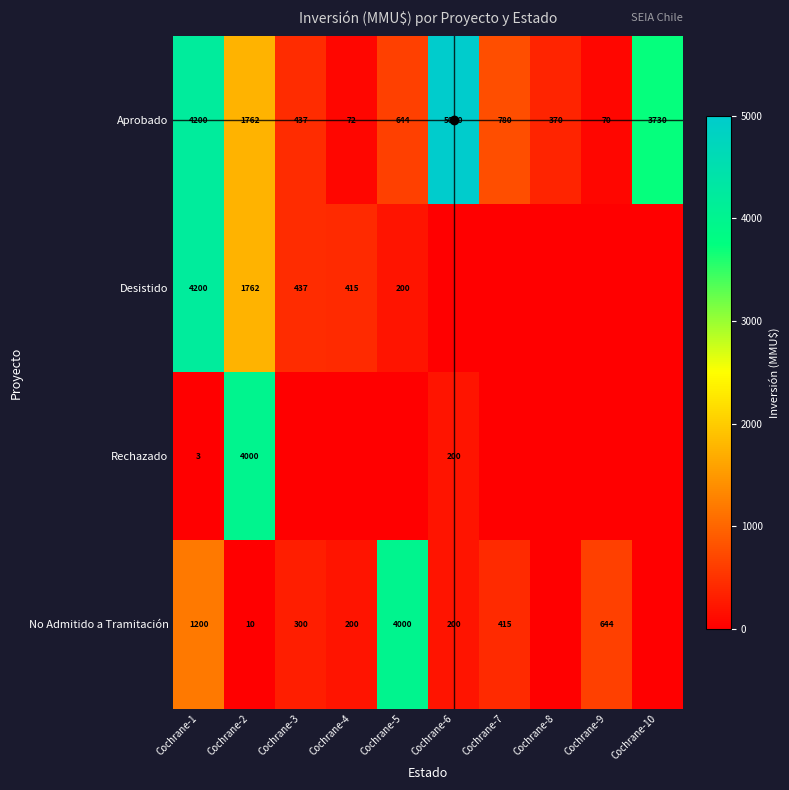

The value of No Admitido a Tramitación at Cochrane-3 is 300. True or false?

True